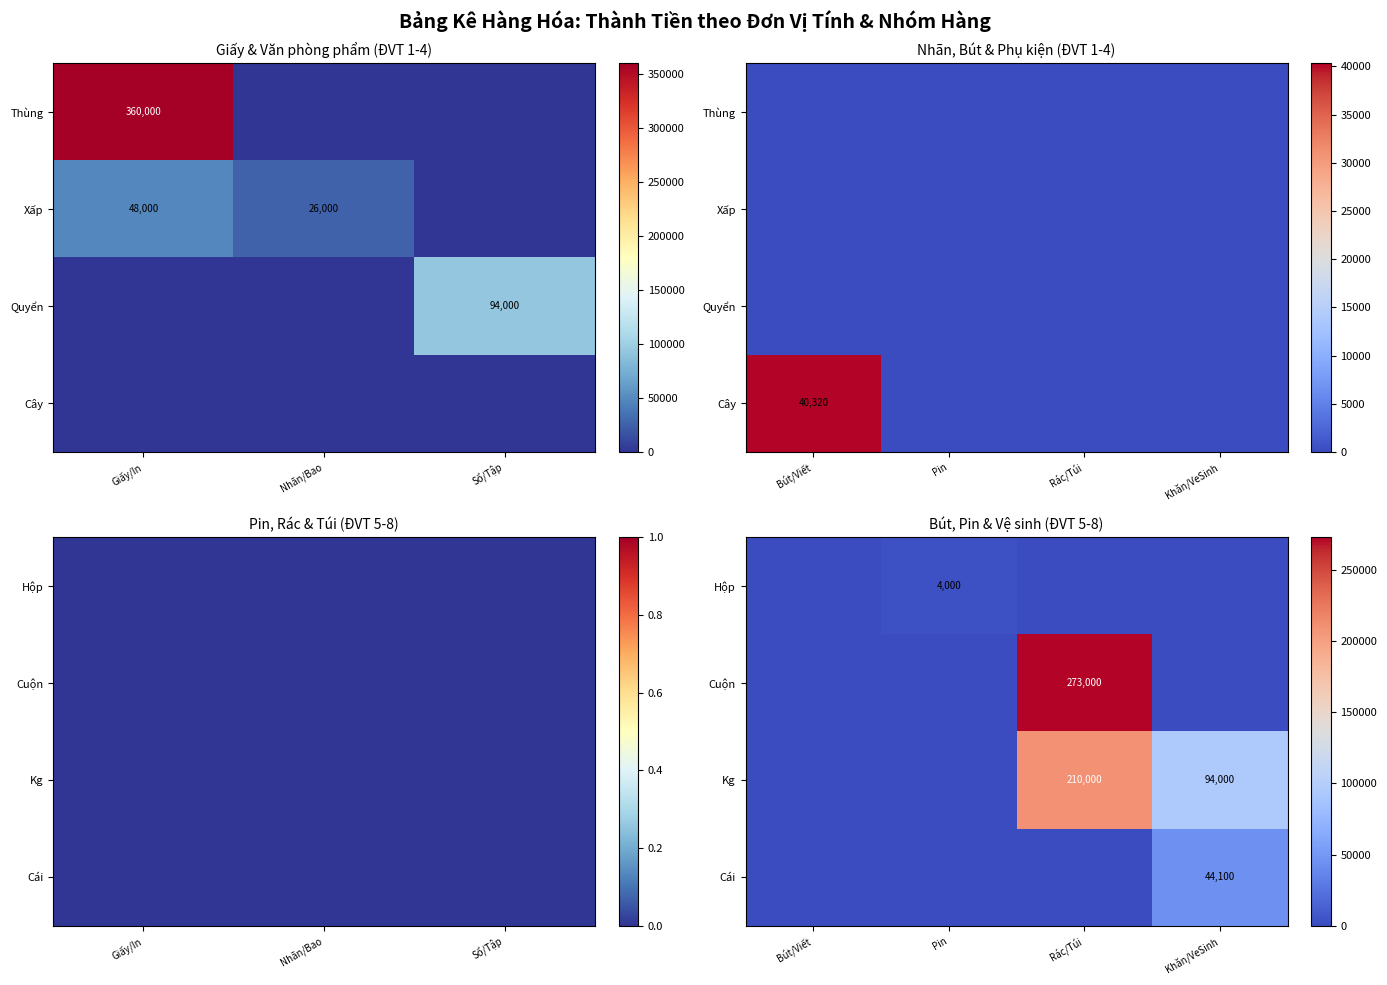

What is the sum of all Hộp values?

4000